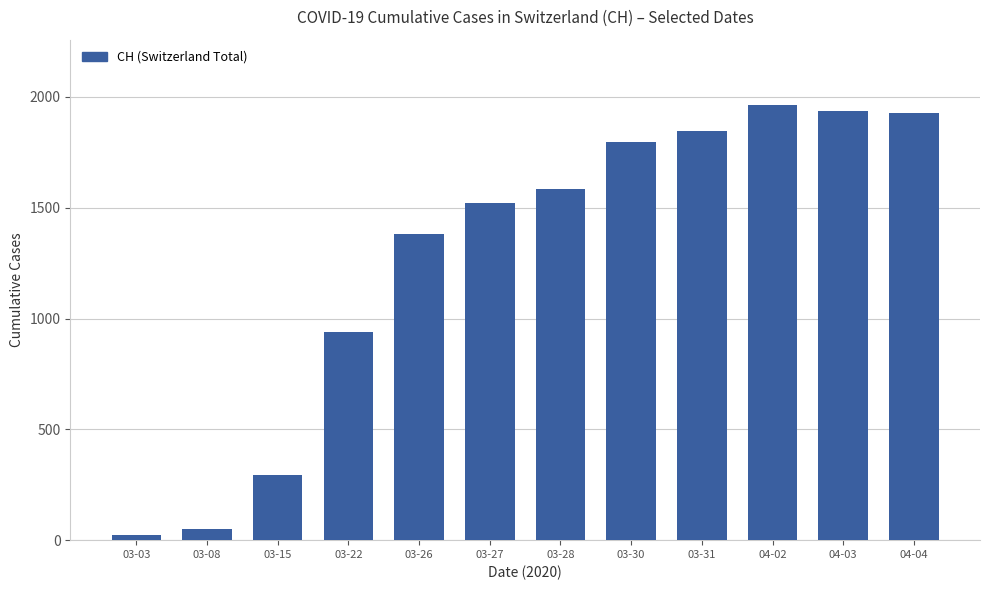

What is the average value?

1272